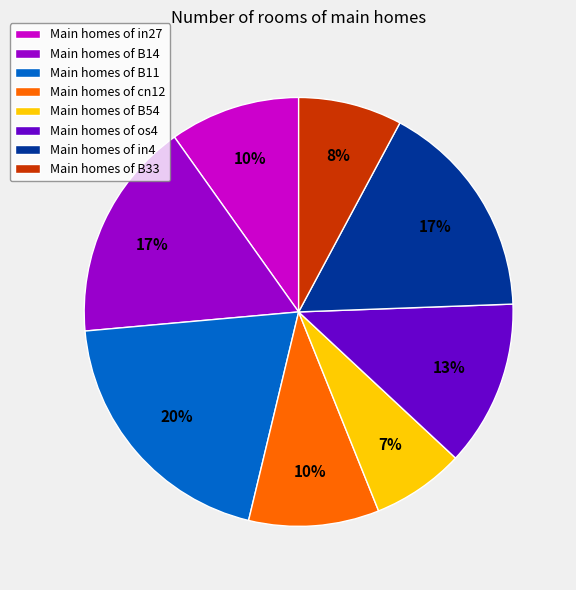

True or false: Main homes of cn12 accounts for 10% of the total.

True